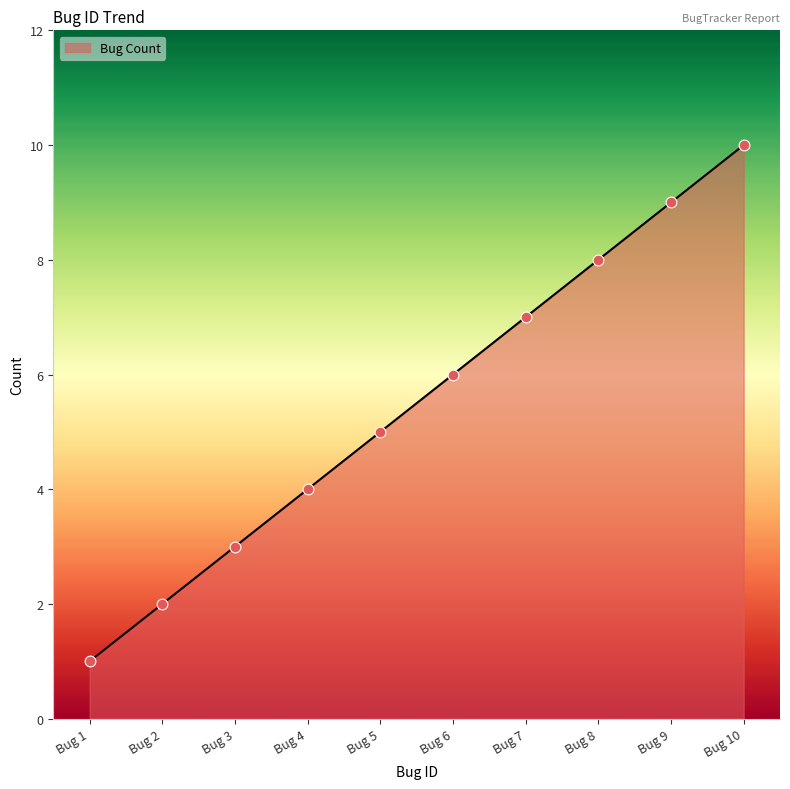

Which has a higher value, Bug 10 or Bug 2?

Bug 10